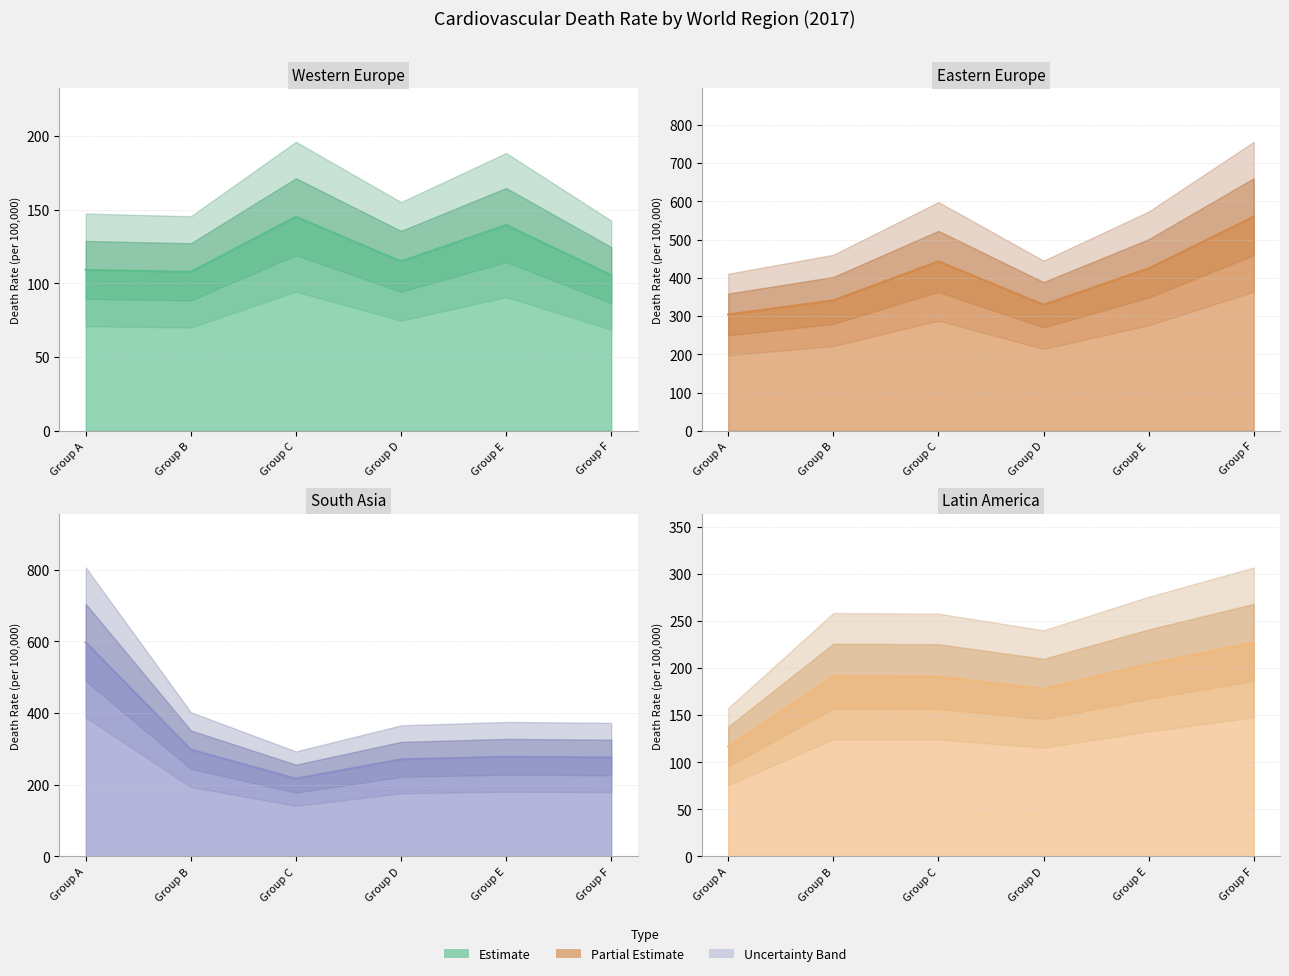

Rank the categories by Eastern Europe line value from lowest to highest.

Group A, Group D, Group B, Group E, Group C, Group F